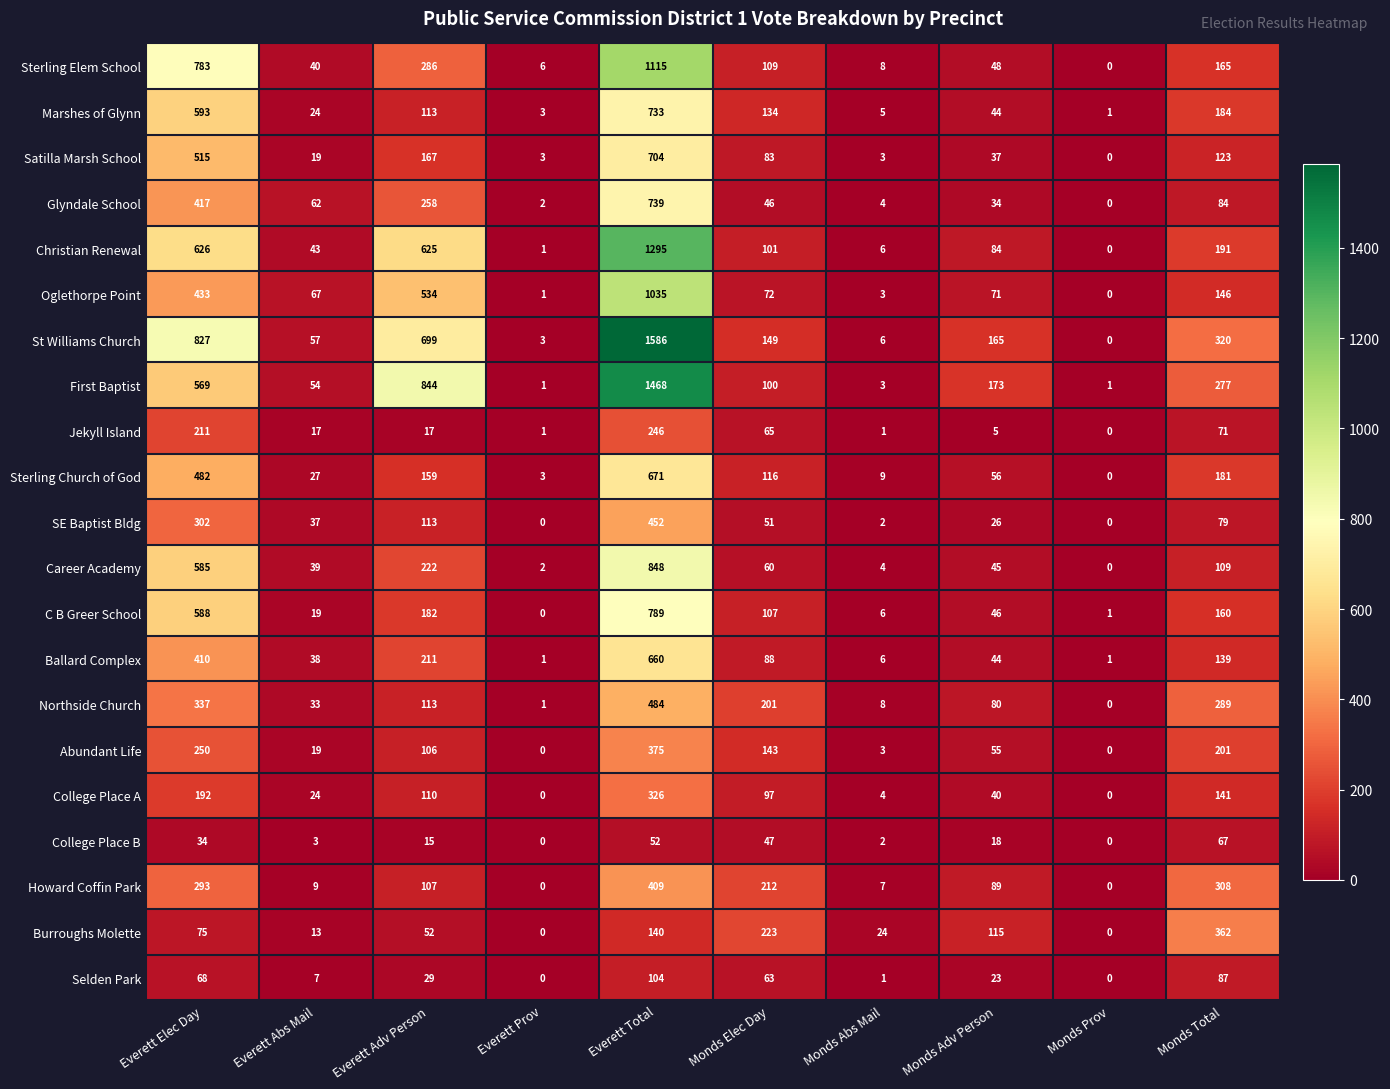

Which category has the highest value across all series?

Everett Total